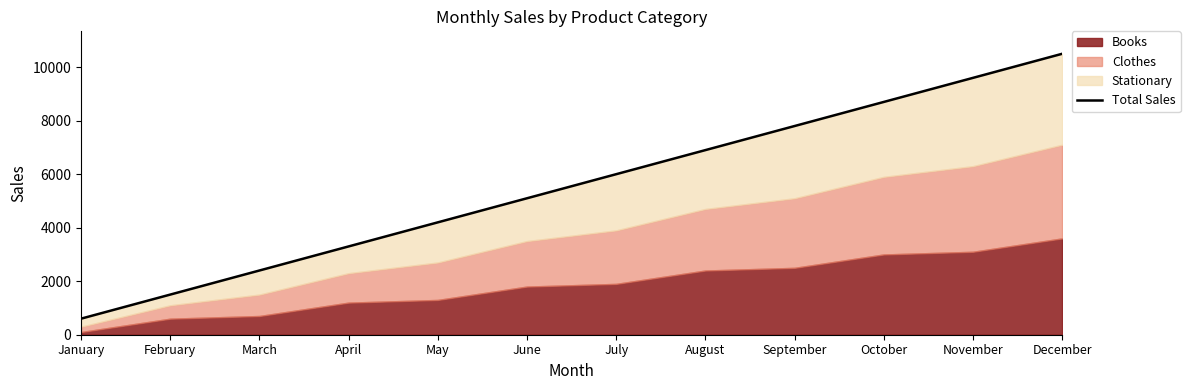

True or false: there are more than 2 points higher than both neighbors.

False